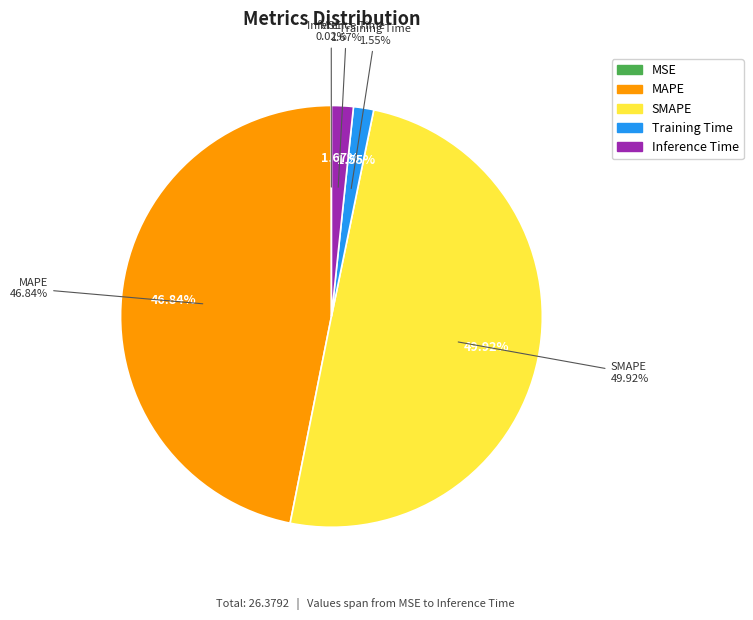

To the nearest percent, what is the difference between the largest and smallest slice percentages?

50%